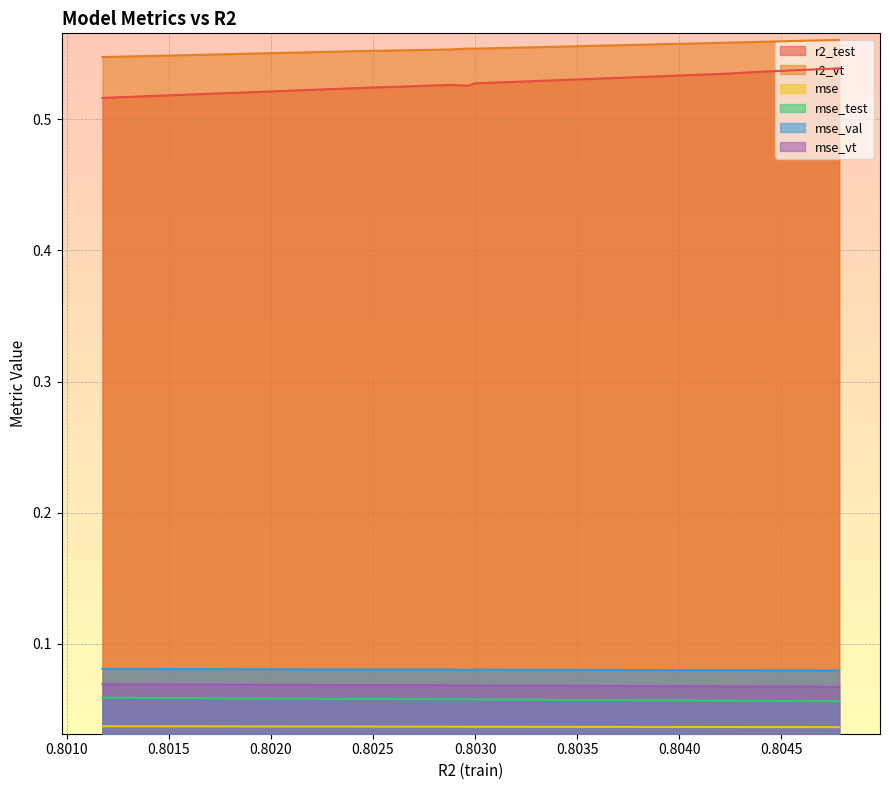

True or false: mse_test and mse_val intersect in this chart.

False